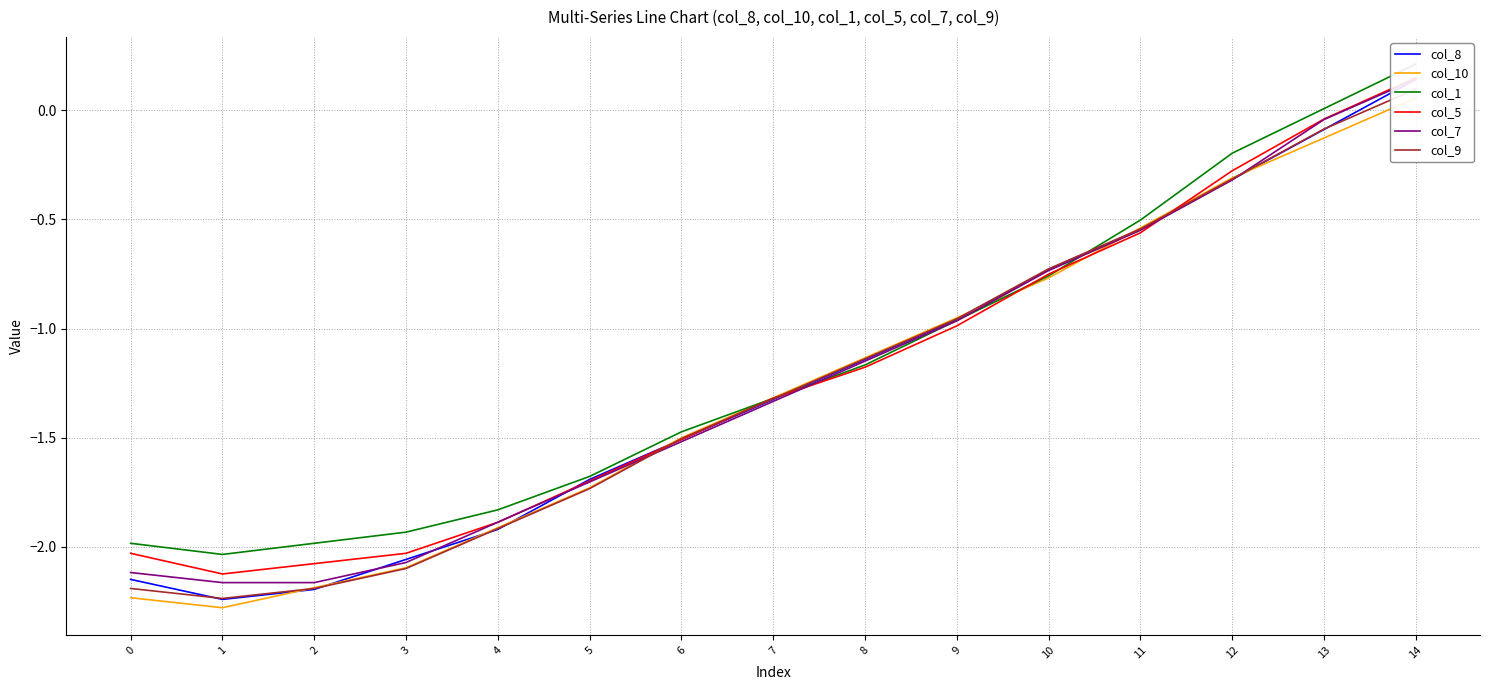

How many values in the col_5 series are below -1?

9